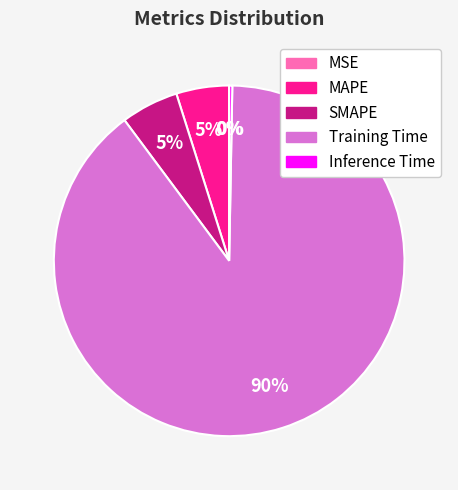

To the nearest percent, what portion does Training Time represent?

90%